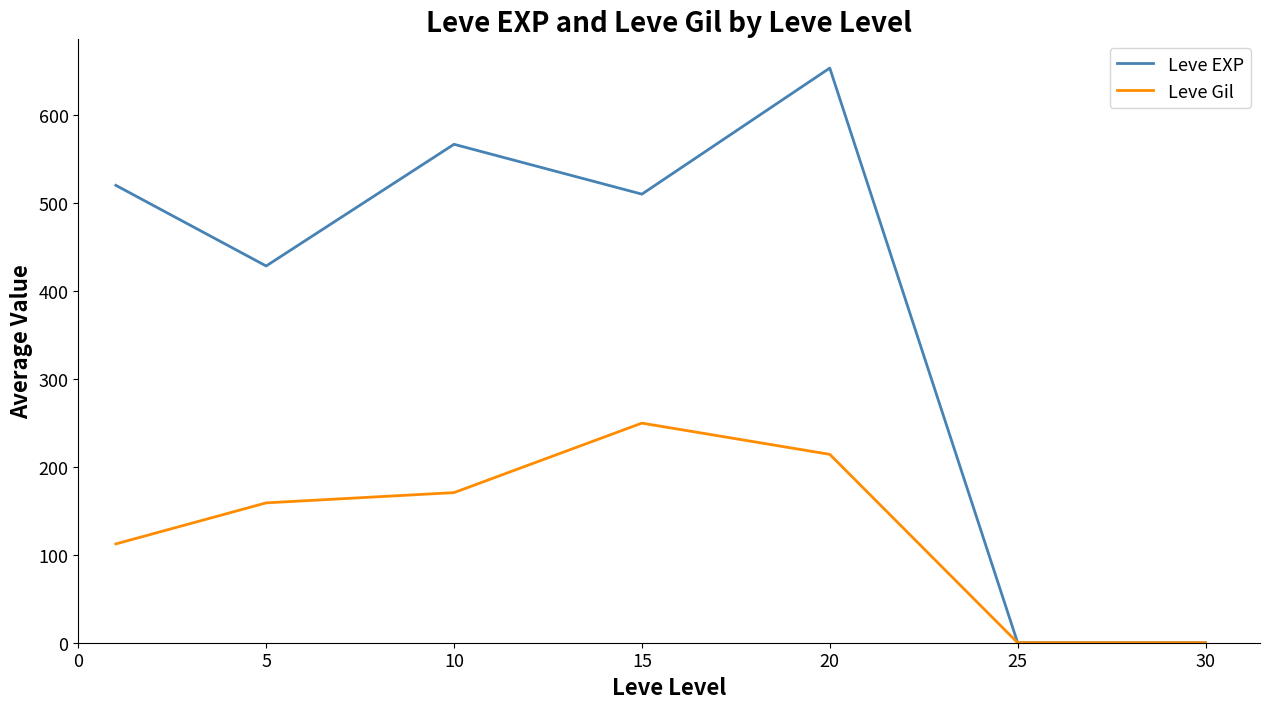

Rank the series by their maximum value, from lowest to highest.

Leve Gil, Leve EXP